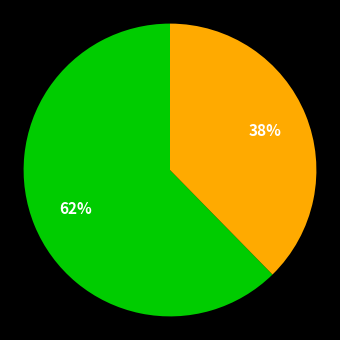

Does any single category account for the majority?

Yes